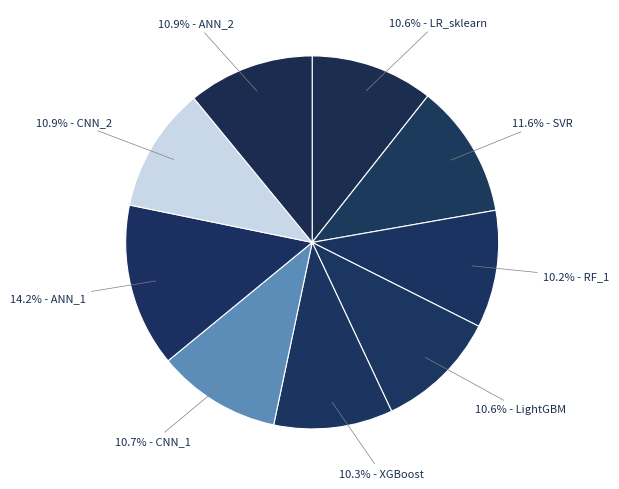

Which slice is the smallest?

RF_1